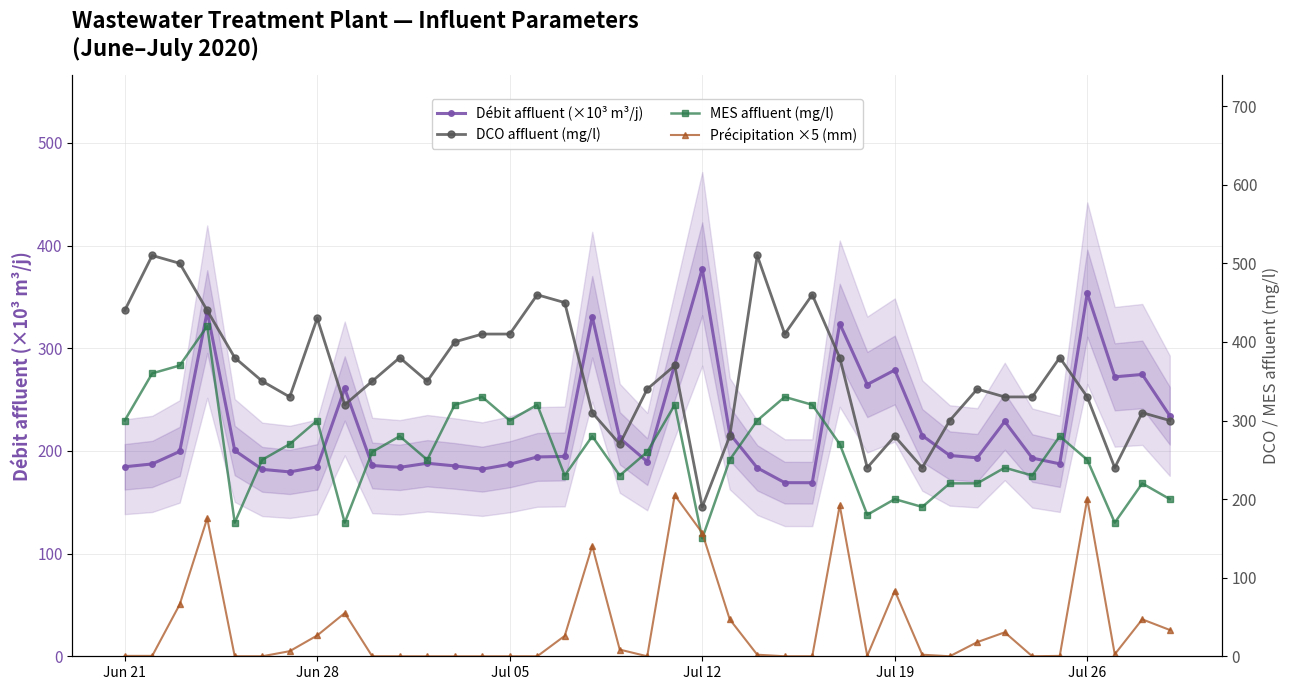

What is the lowest value of the Débit affluent (×10³ m³/j) series?

169.0